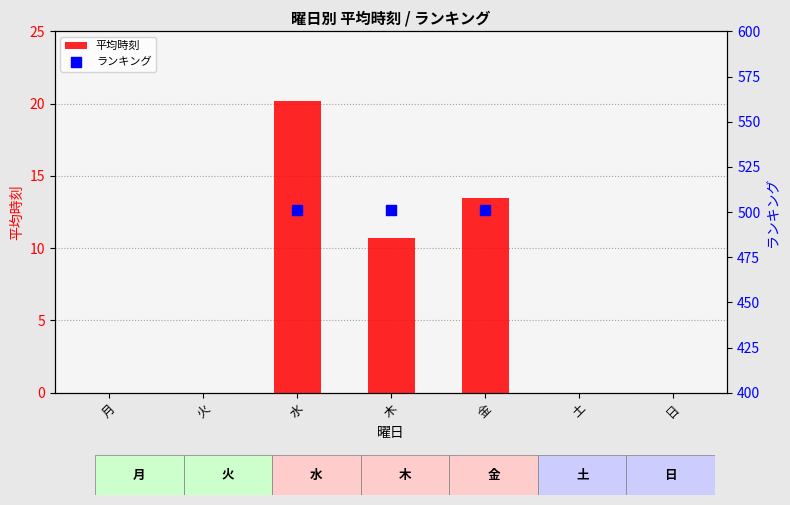

Which series contains the lowest Y value?

平均時刻